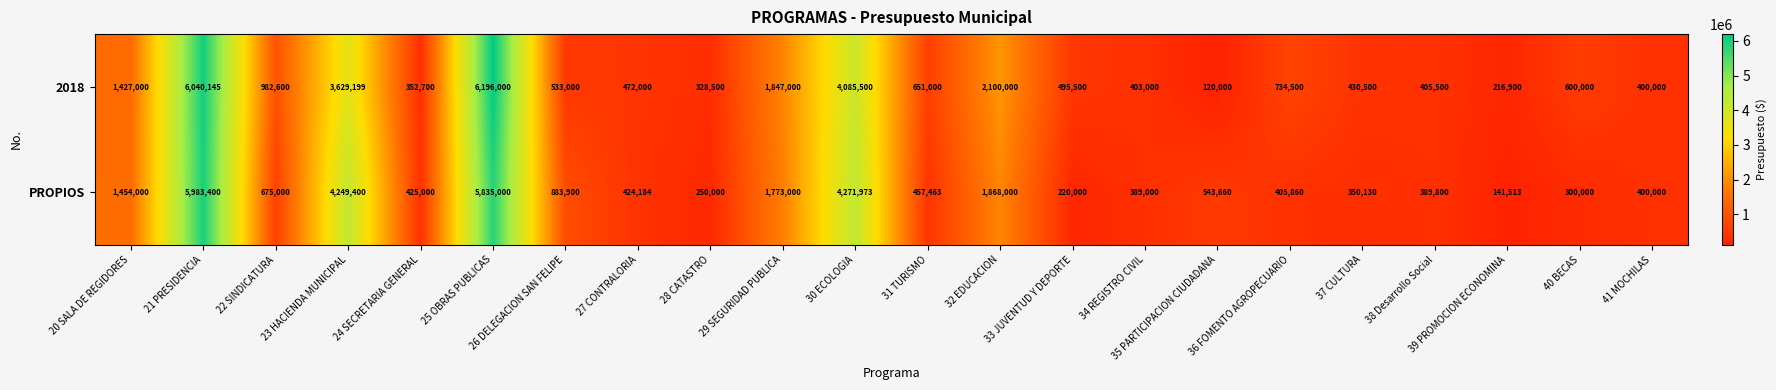

What is the difference between the maximum and second lowest values in the 2018 series?

5979100